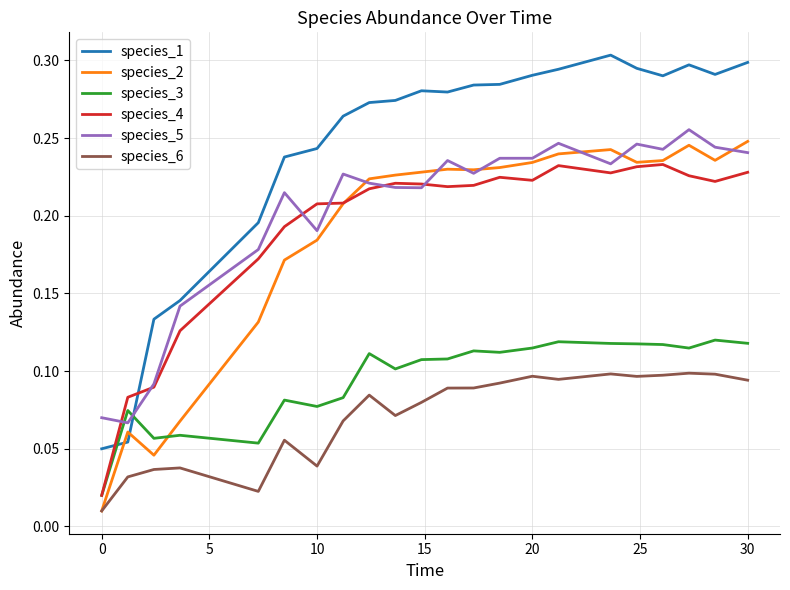

Which series has the widest spread of values?

species_1